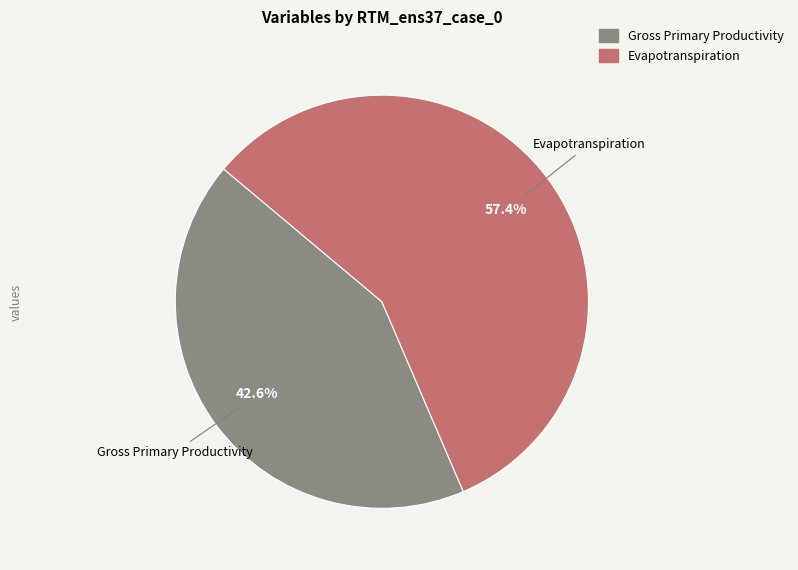

Is the sum of Evapotranspiration and Gross Primary Productivity greater than half?

Yes